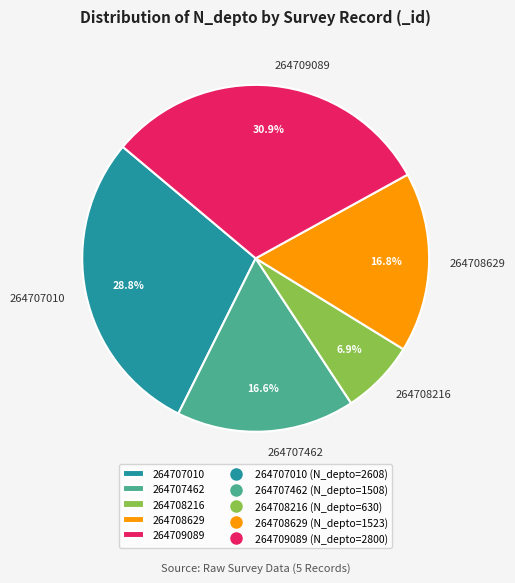

Which category has the biggest portion of the pie?

264709089